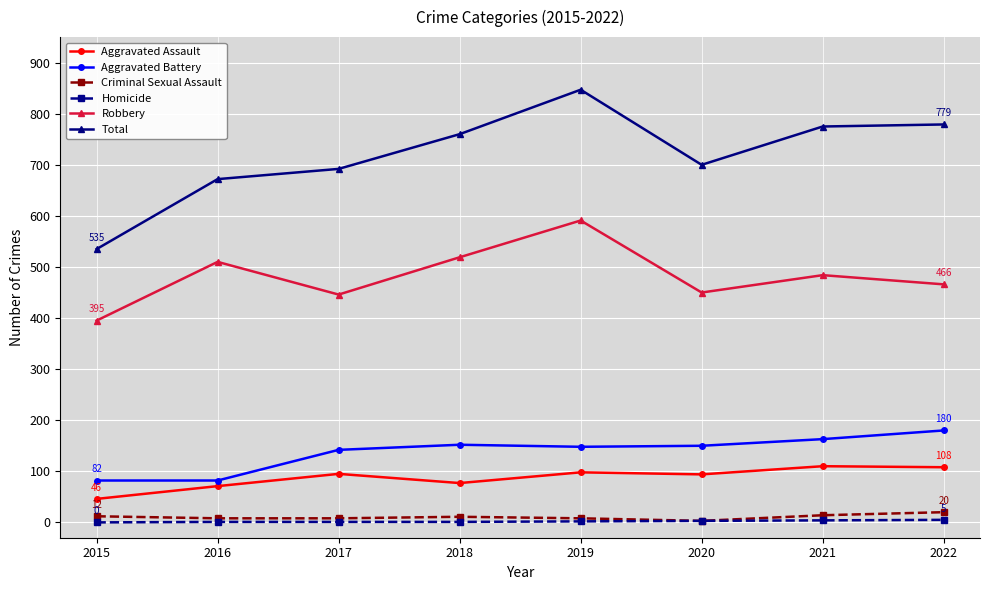

Where is the first local minimum for Total?

2020